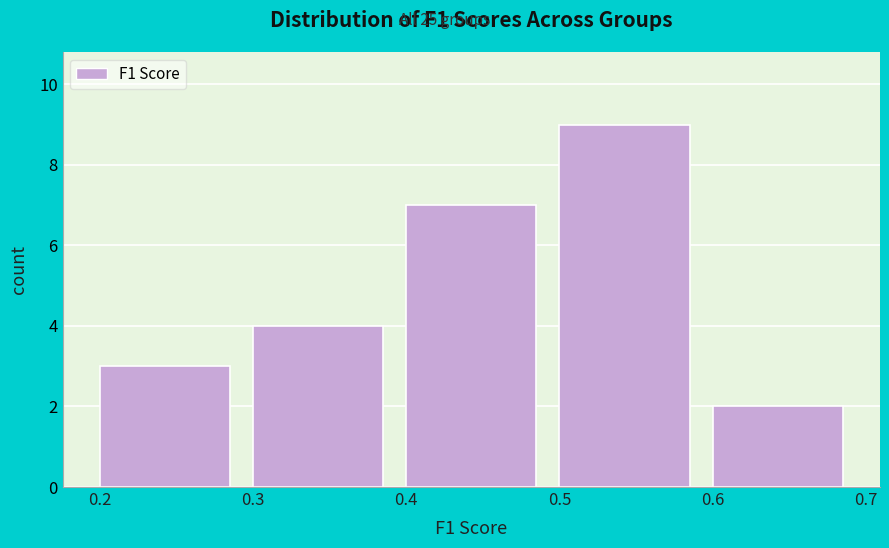

Over which range of the x-axis is the bar tallest?

0.5 to 0.6